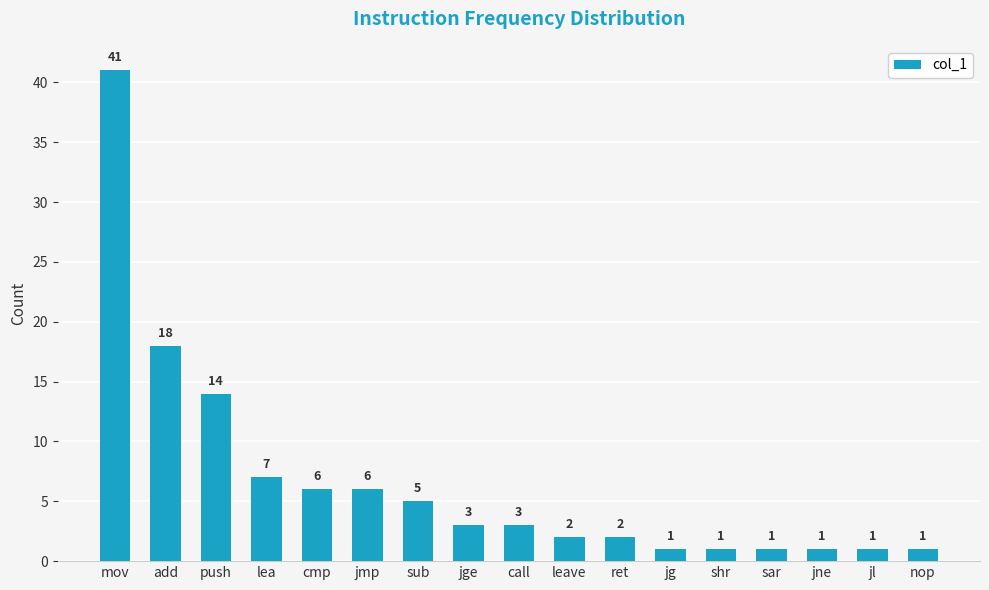

Does the chart contain any negative values?

No